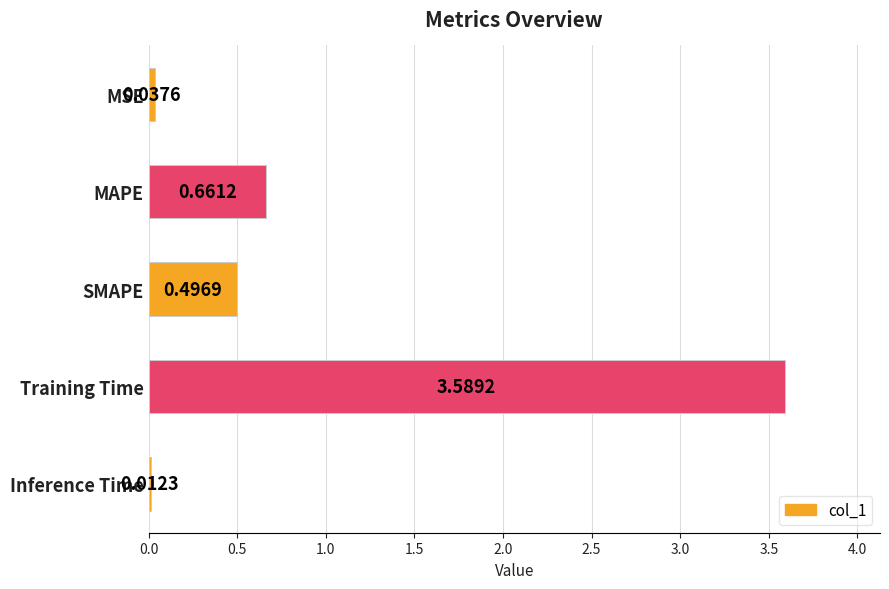

Which has a higher value, MAPE or Inference Time?

MAPE